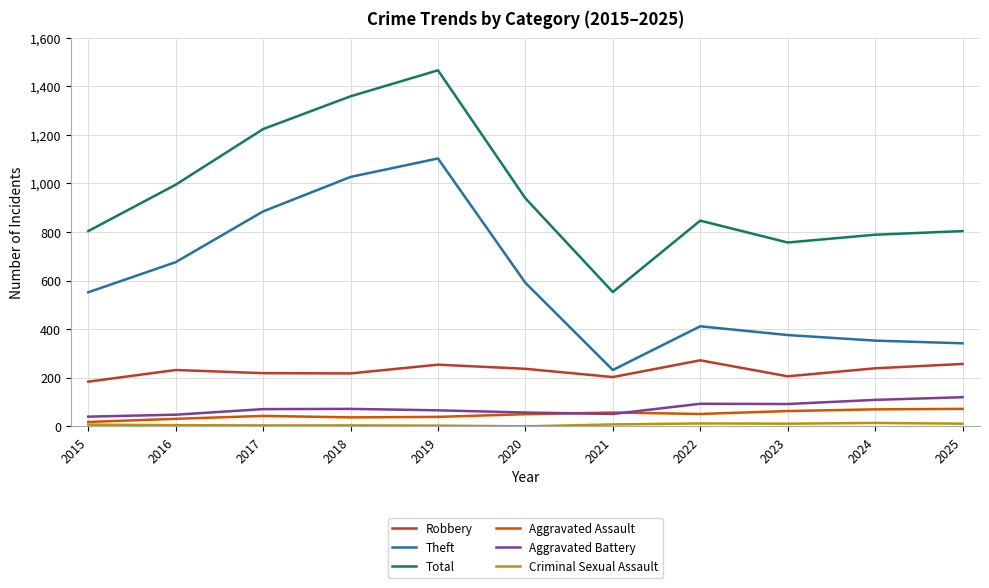

Between 2019 and 2023, which series saw the biggest shift?

Theft